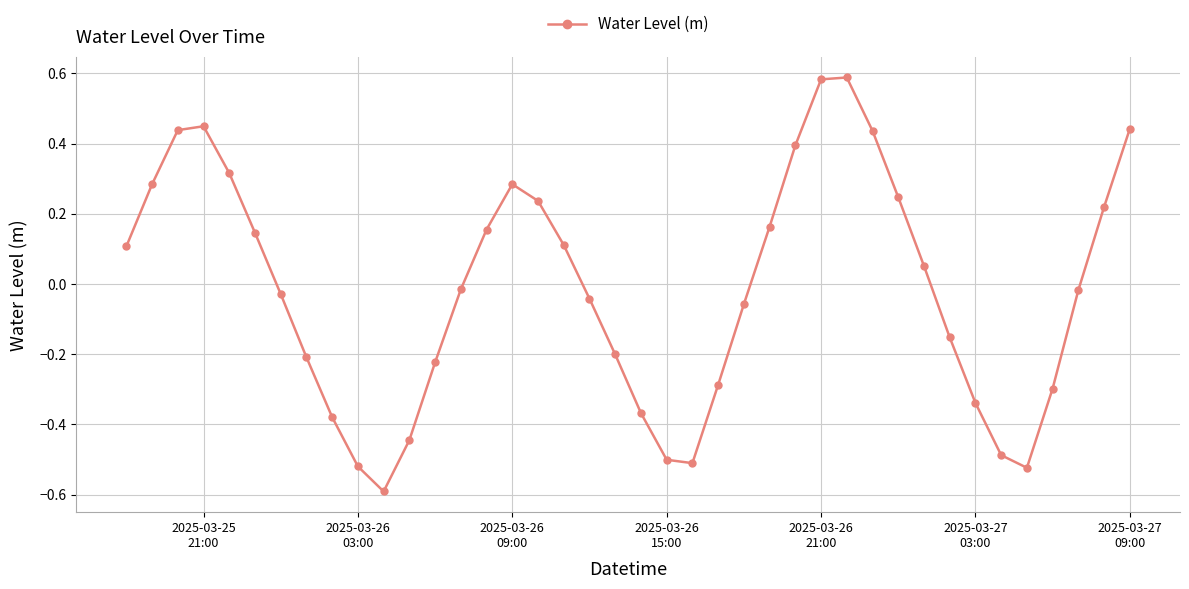

What is the minimum value shown in the chart?

-0.6